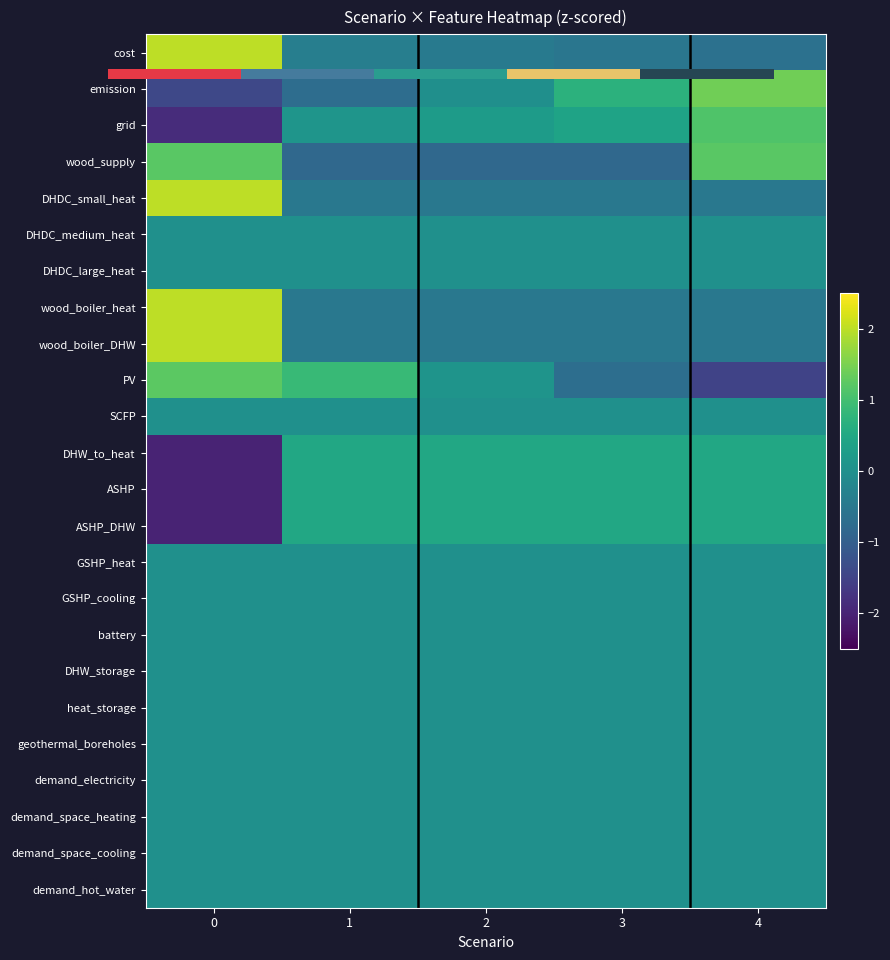

Between 0 and 2, which series saw the biggest shift?

ASHP